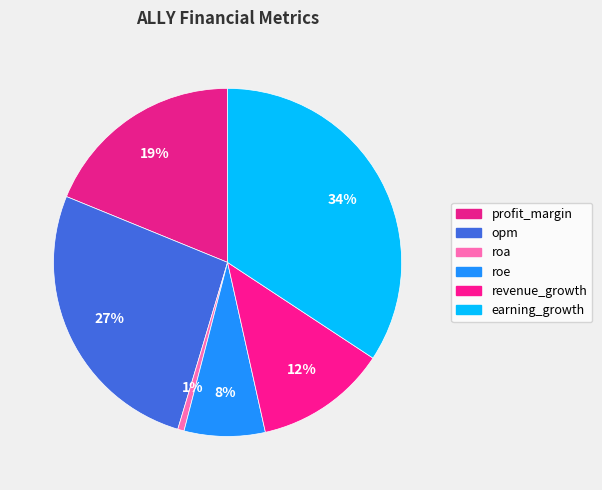

How many segments does this pie chart have?

6